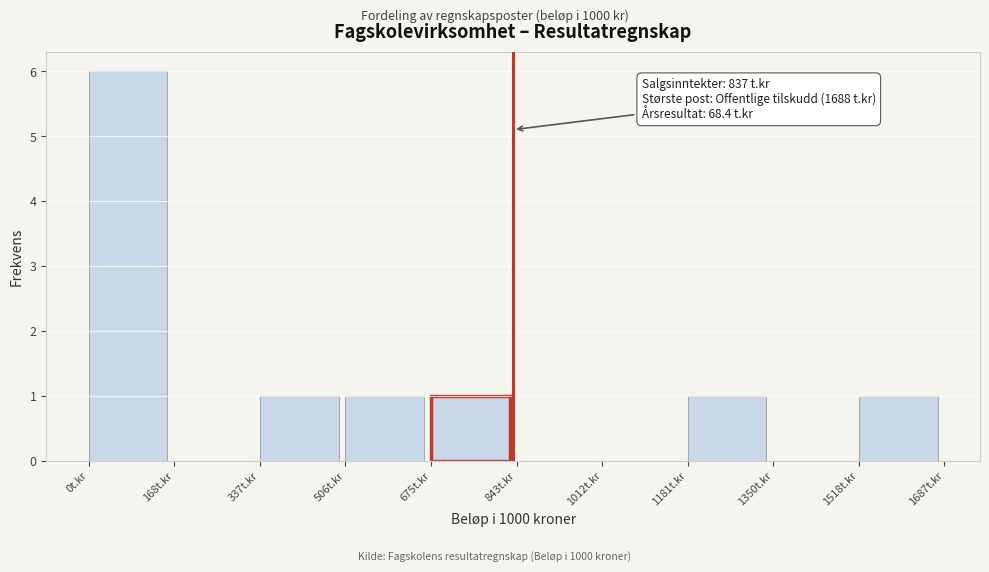

Which range on the x-axis has the tallest bar?

0 to 160